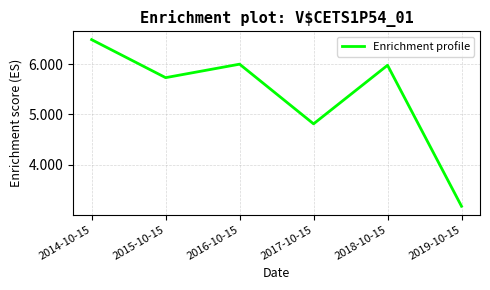

Does the chart have visible grid lines?

Yes